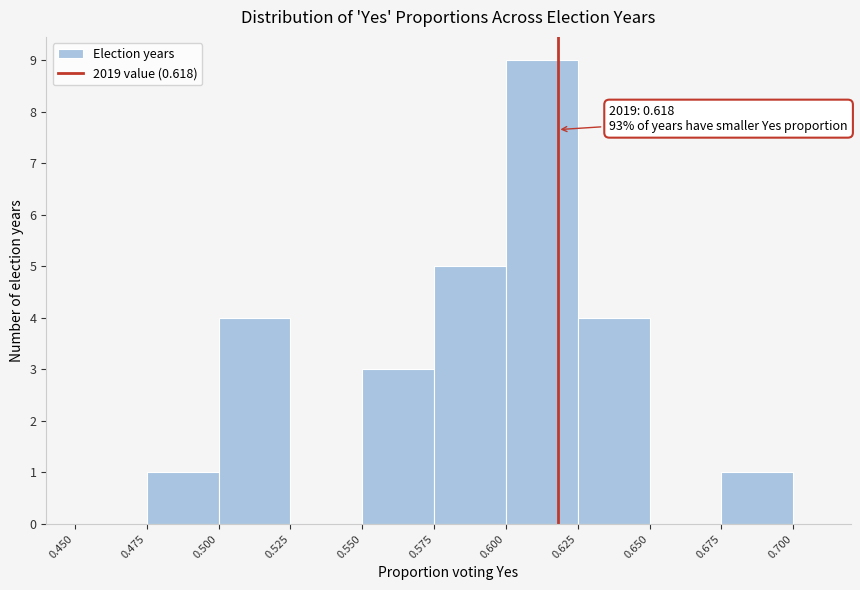

Which range on the x-axis has the tallest bar?

0.600 to 0.625